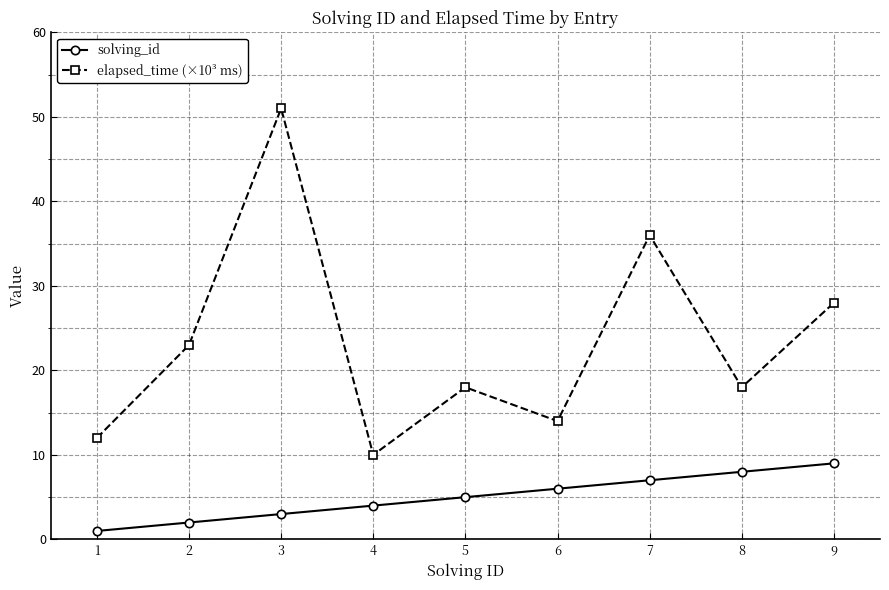

What is the difference between the solving_id values at 2 and 1?

1